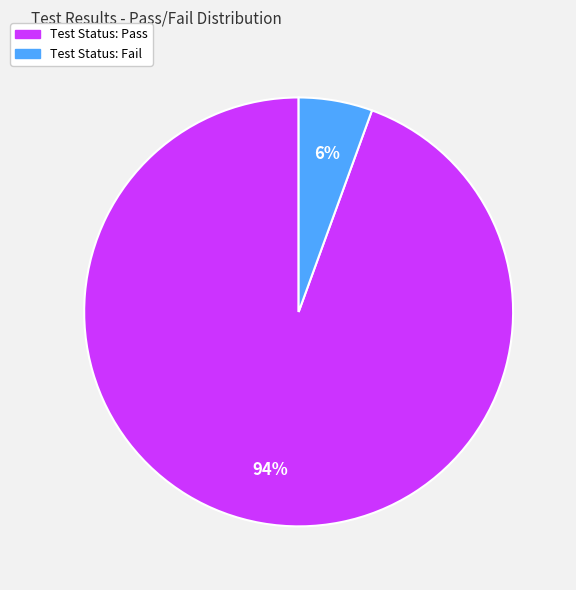

Is there a majority slice in this chart?

Yes